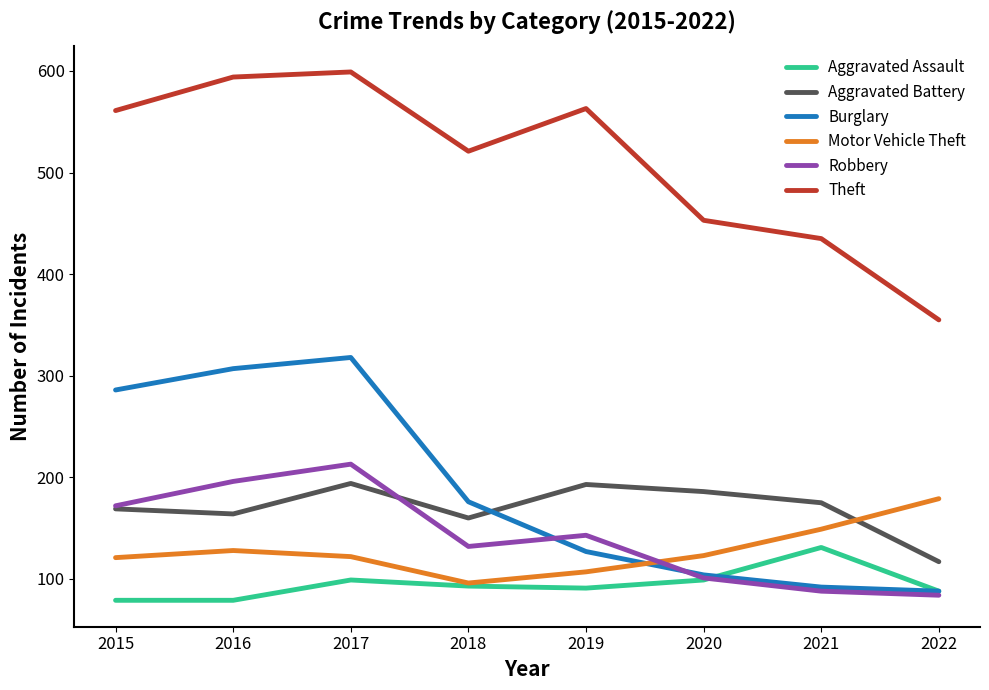

What is the difference between the maximum and second lowest values in the Aggravated Assault series?

52